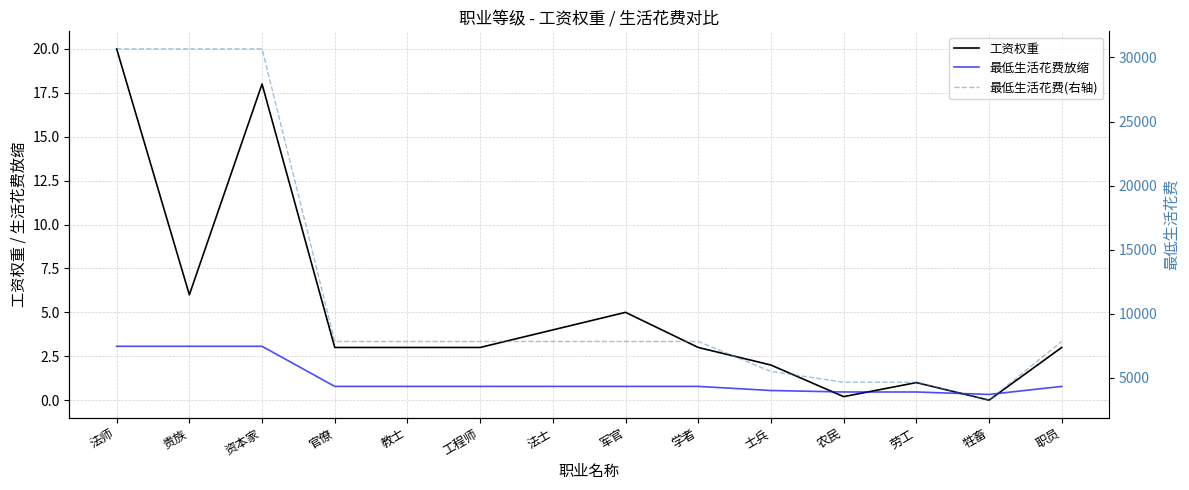

What position from the left is 军官?

8